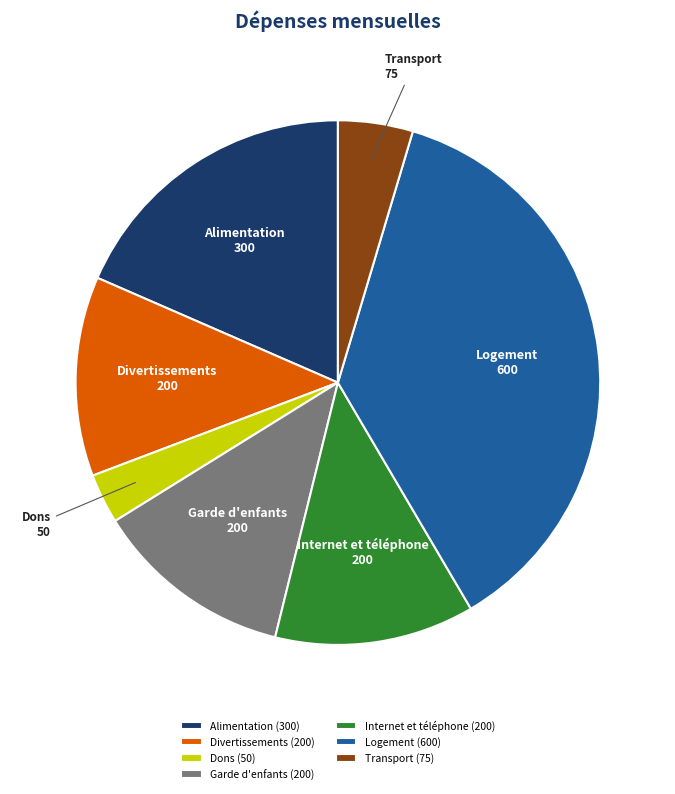

The Dons slice represents 3% of the pie. True or false?

True